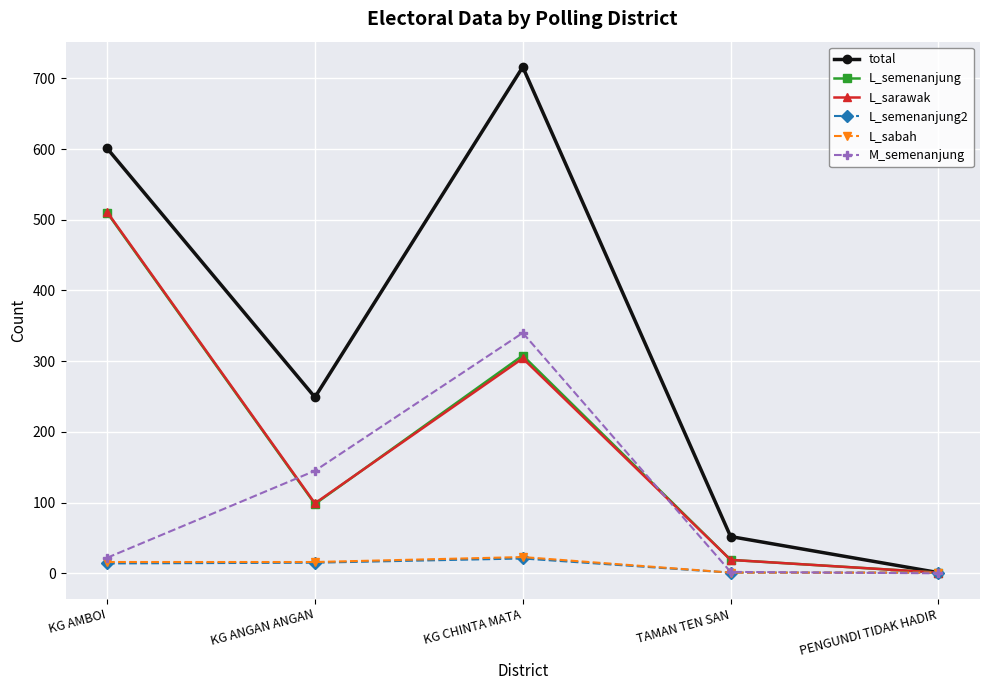

What is the sum of the L_semenanjung2 values at PENGUNDI TIDAK HADIR and KG CHINTA MATA?

22